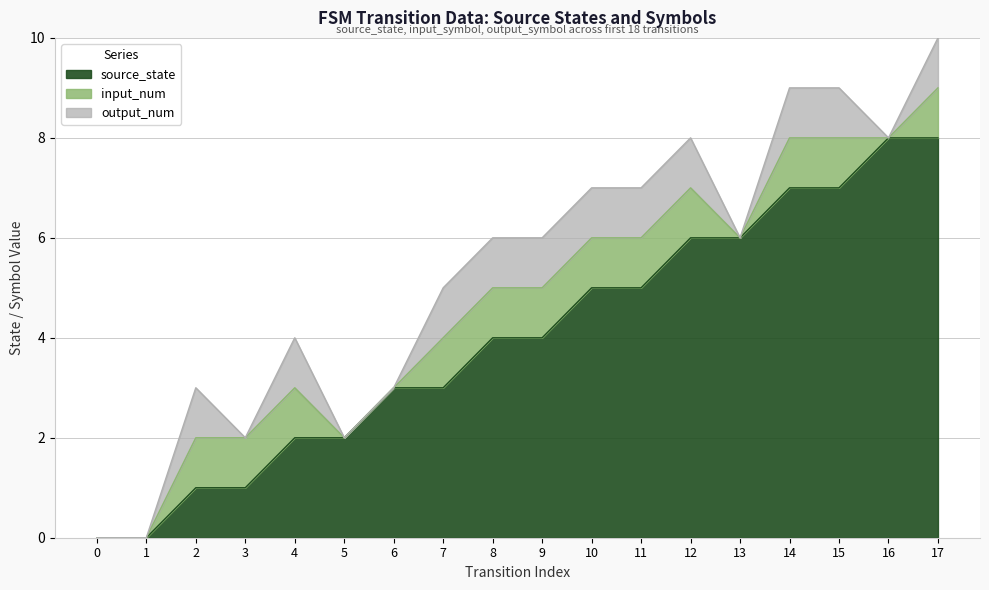

Rank the categories by input_num value from highest to lowest.

2, 3, 4, 7, 8, 9, 10, 11, 12, 14, 15, 17, 0, 1, 5, 6, 13, 16